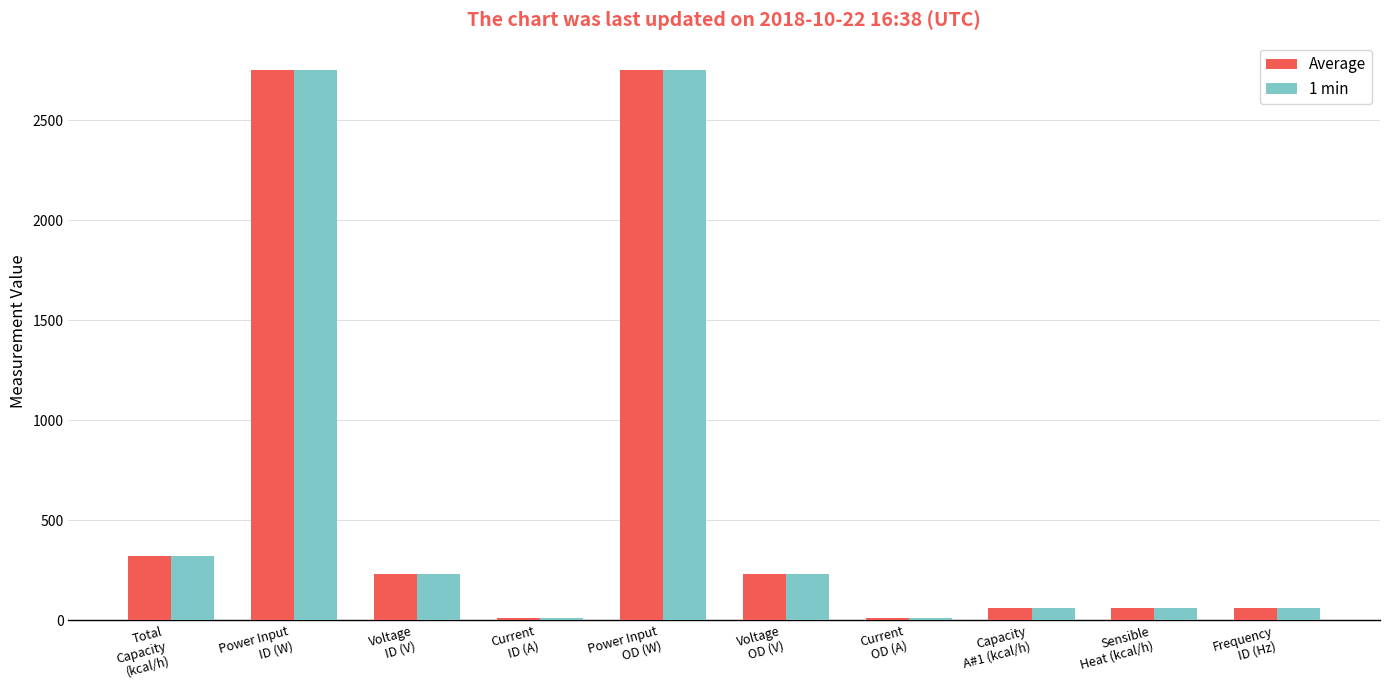

What are all the series names shown in the legend?

Average, 1 min